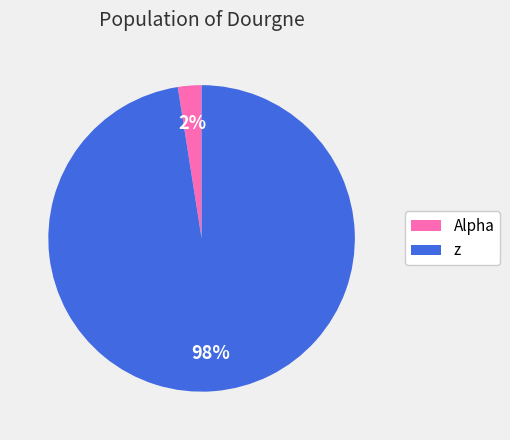

The Alpha slice represents 2% of the pie. True or false?

True